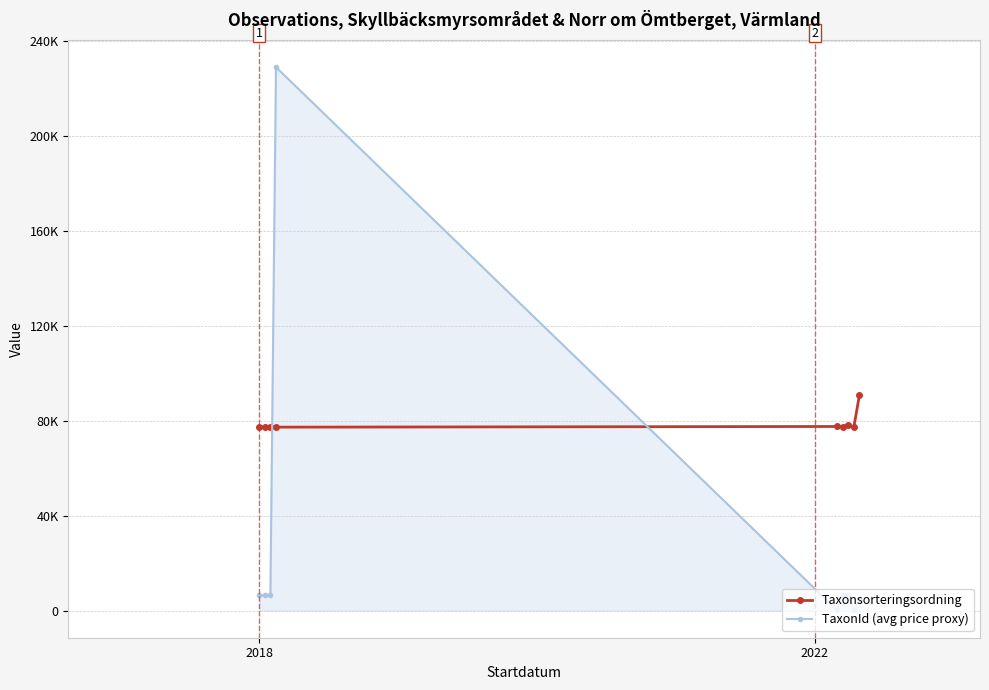

What is the value of the Taxonsorteringsordning point at the 5th from the left?

77541